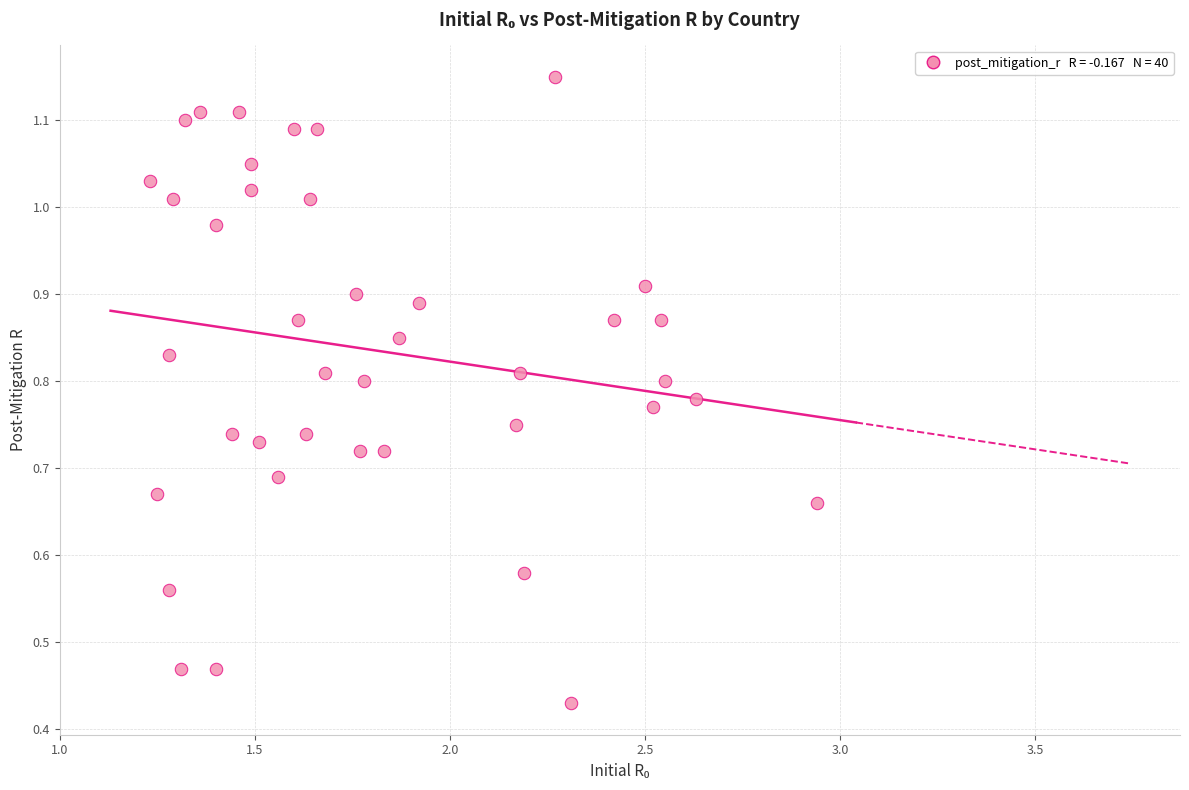

What is the range of X values (max minus min)?

1.7